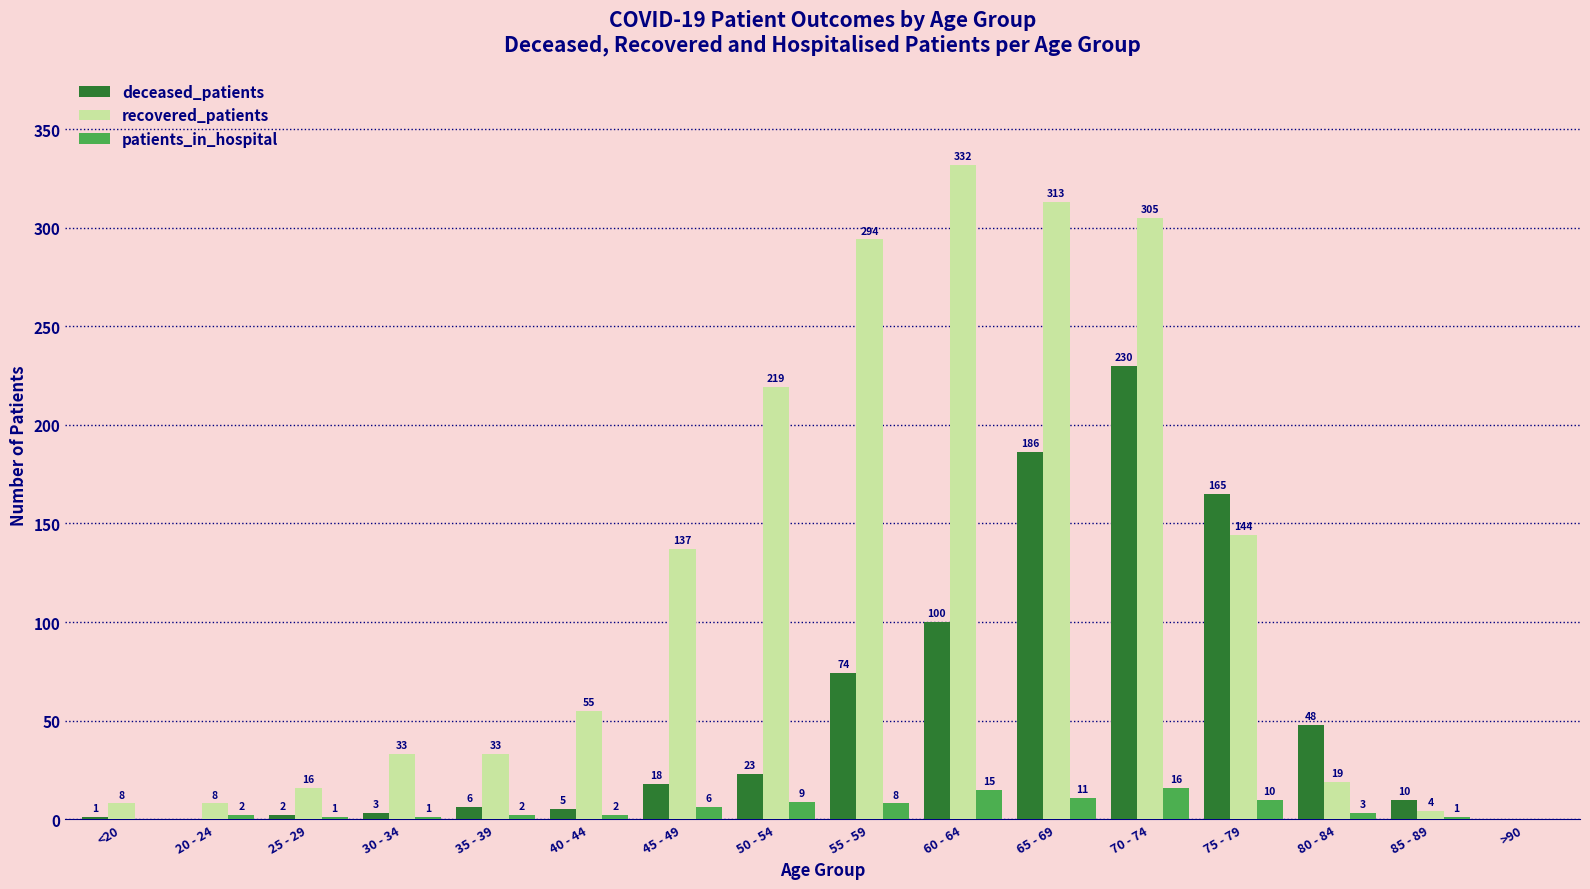

At which label does deceased_patients reach its peak?

70 - 74